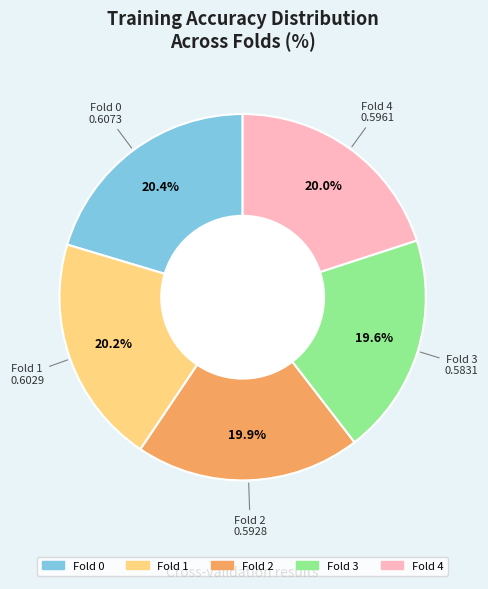

True or false: Fold 0 accounts for 35% of the total.

False